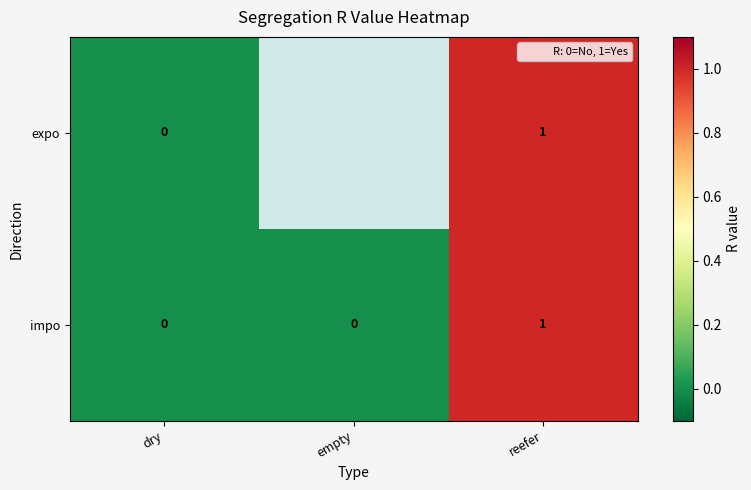

What is the highest value of the expo series?

1.0